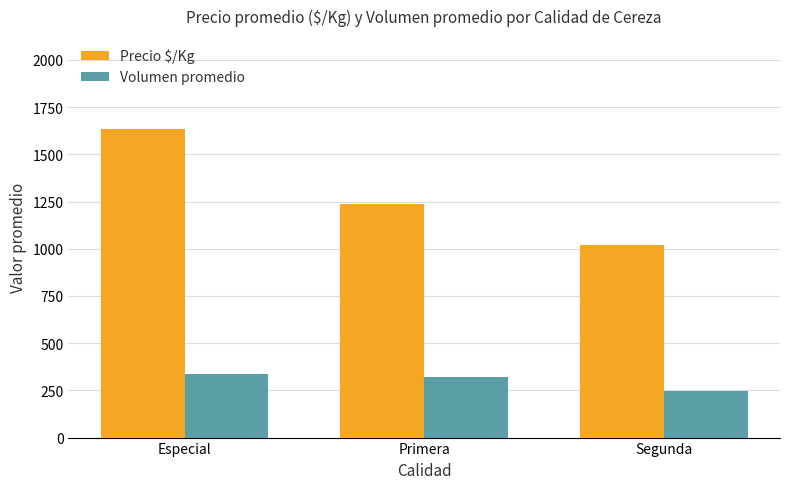

What is the approximate value of Volumen promedio at Segunda?

246.7